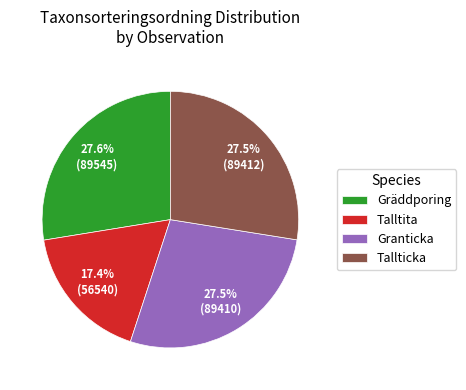

What is the smallest slice in the pie chart?

Talltita